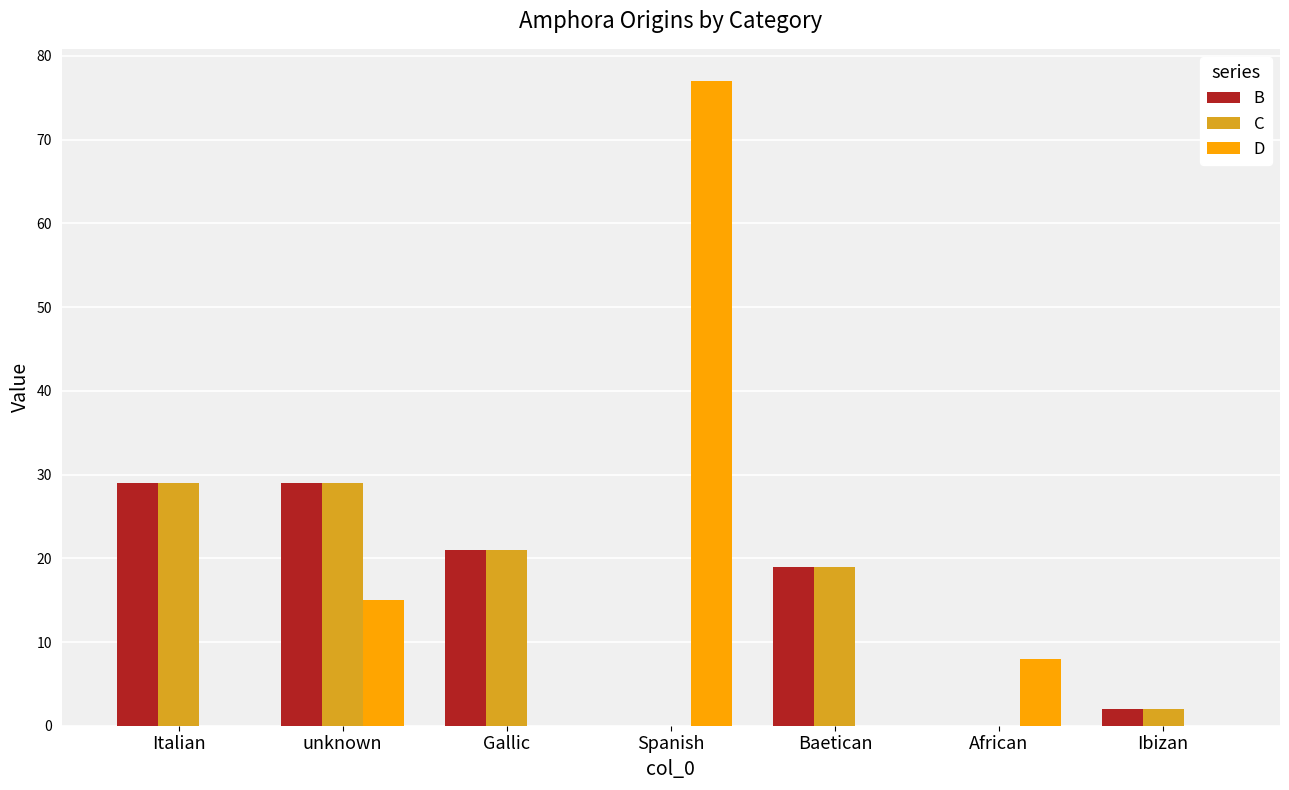

What is the maximum value for D?

77